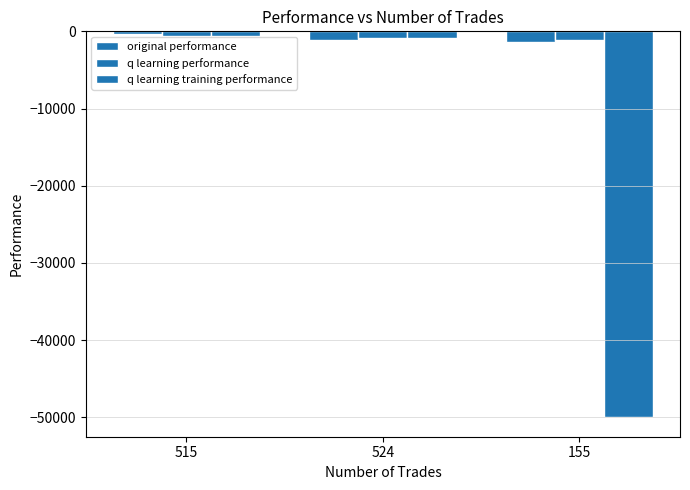

What is the average value of the original performance series?

-943.2